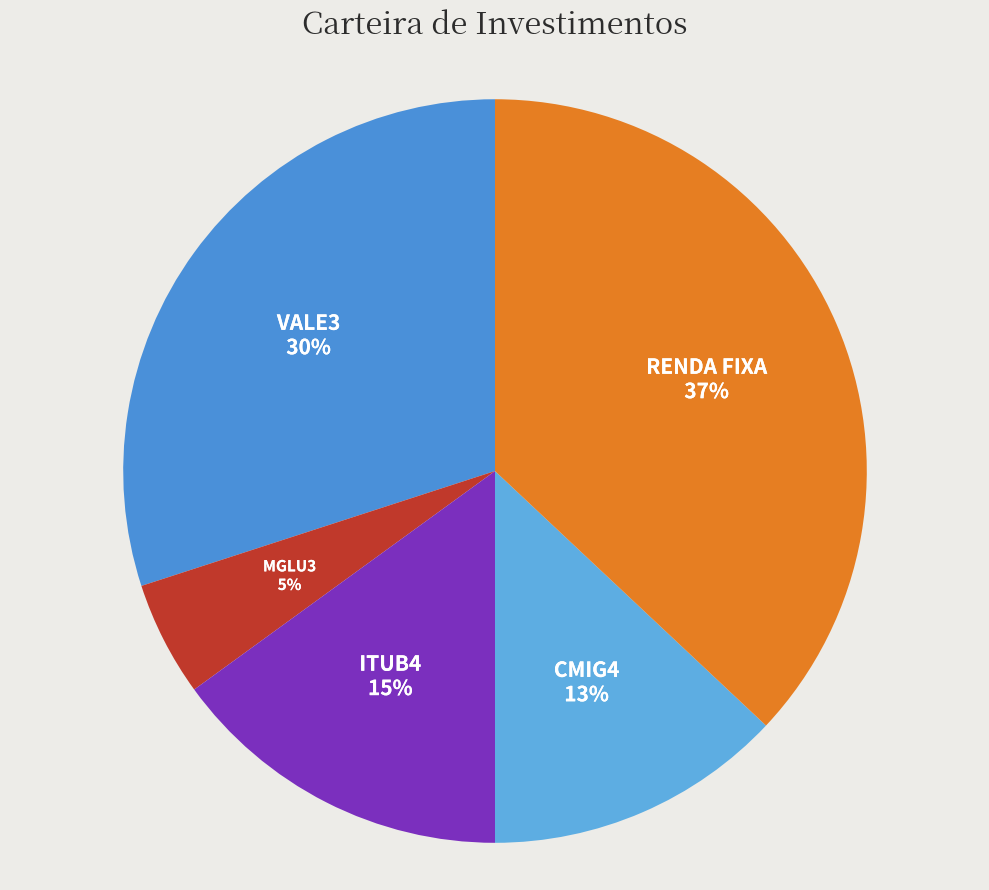

To the nearest percent, what is the difference between the CMIG4 and ITUB4 slice percentages?

2%